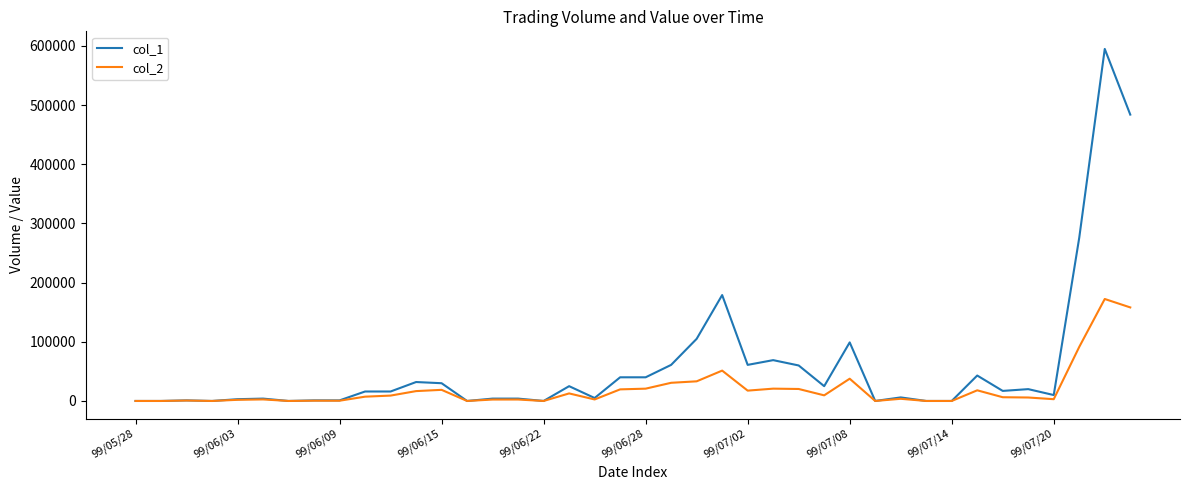

Which series has the largest range (max minus min)?

col_1